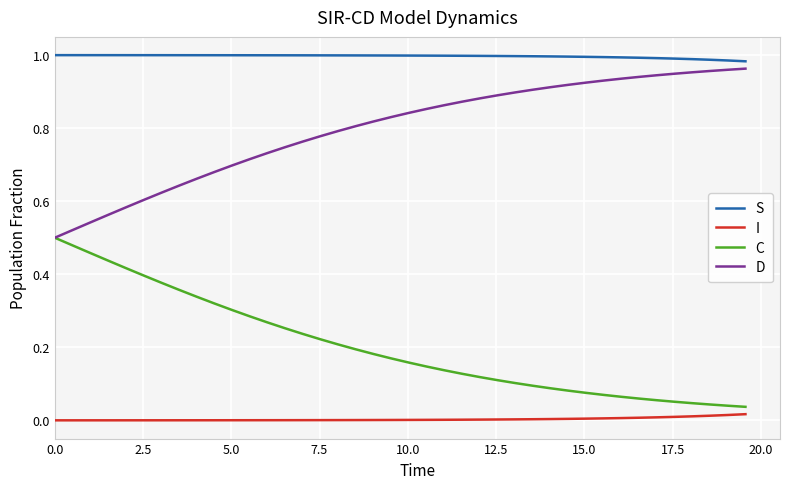

True or false: S and I intersect in this chart.

False